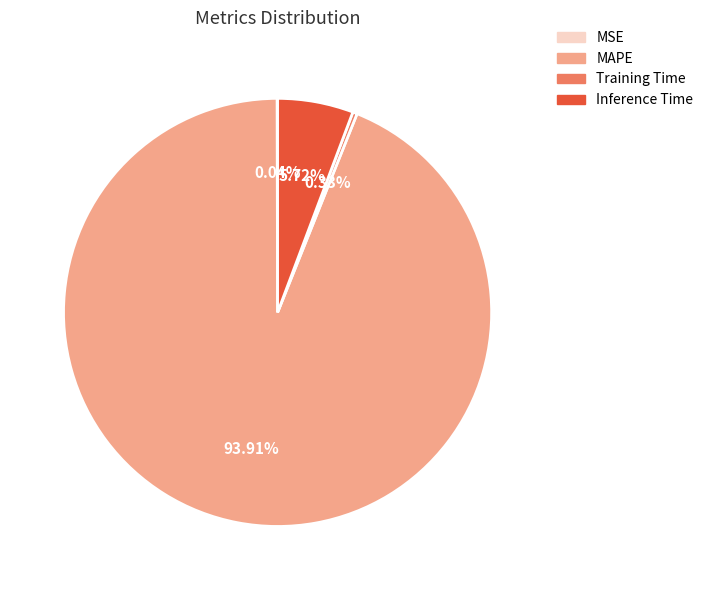

What is the largest slice in the pie chart?

MAPE